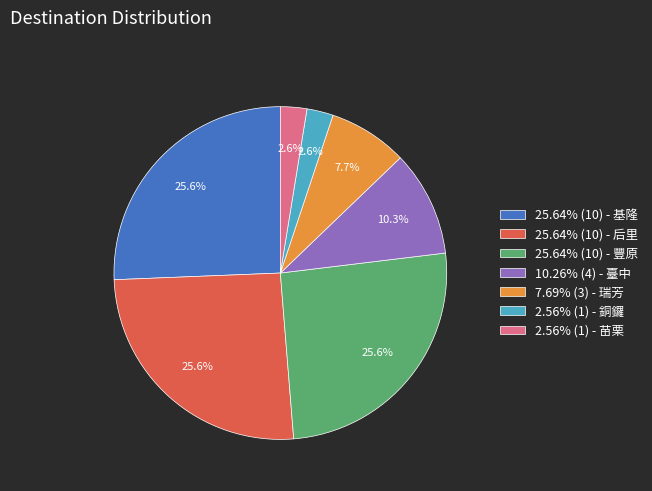

Do 2.56% (1) - 銅鑼 and 10.26% (4) - 臺中 together represent more than half of the pie?

No